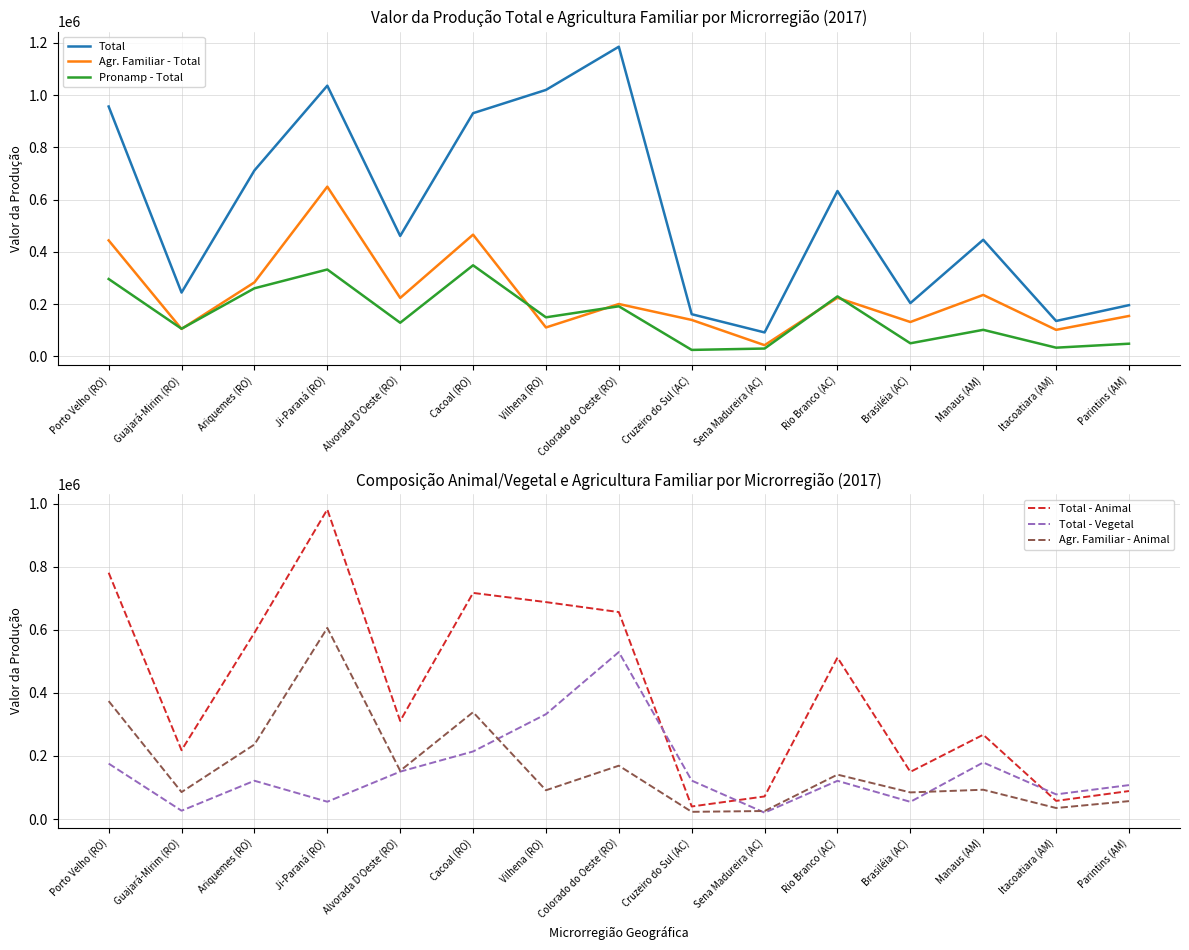

At which label does Total first exceed 461001?

Porto Velho (RO)